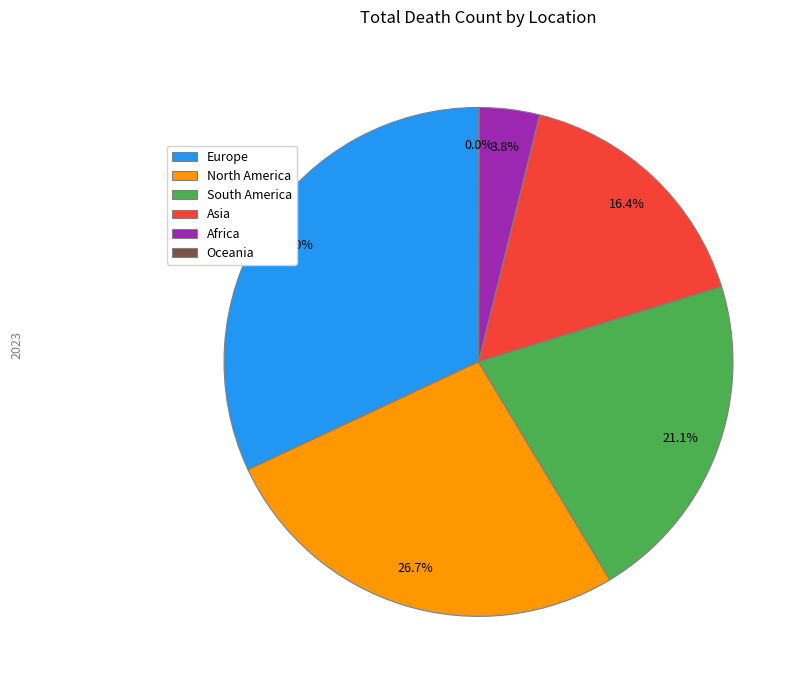

How much of the chart is everything except Europe?

68.0%